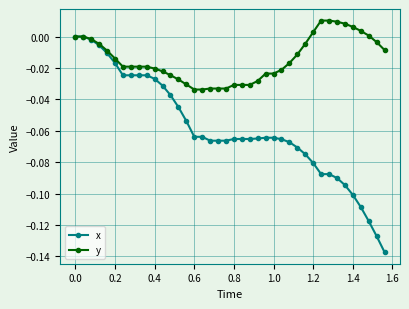

List the series in order of their peak value, lowest first.

x, y